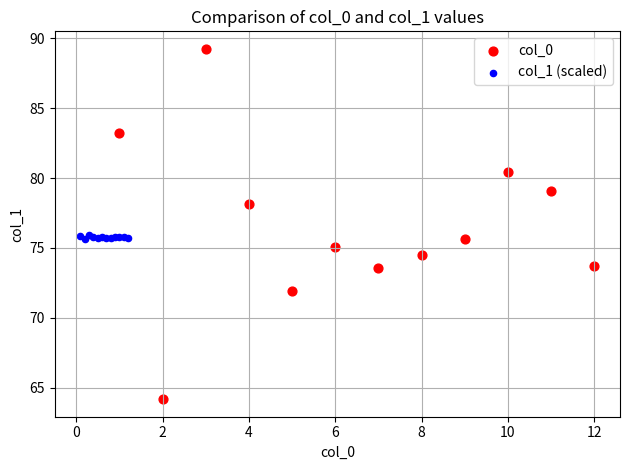

What are all the series names shown in the legend?

col_0, col_1 (scaled)